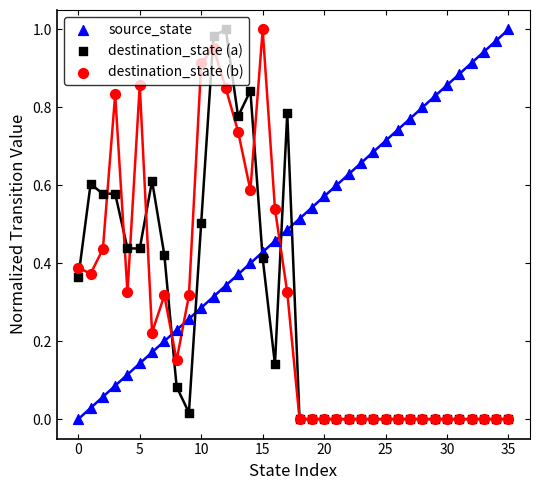

At which category is the sum across all series the highest?

11